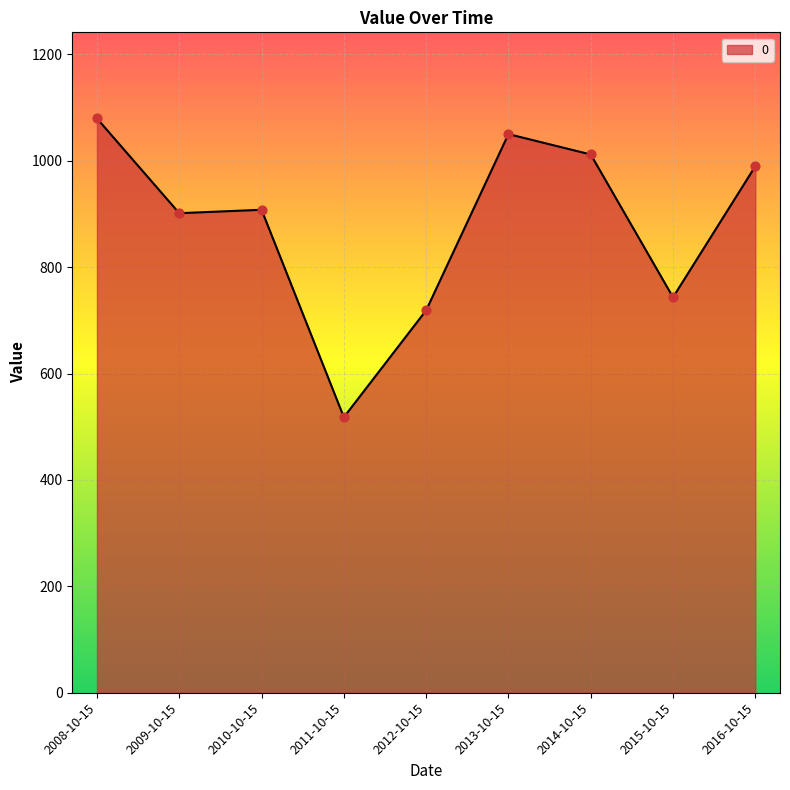

Which has a higher value, 2008-10-15 or 2009-10-15?

2008-10-15